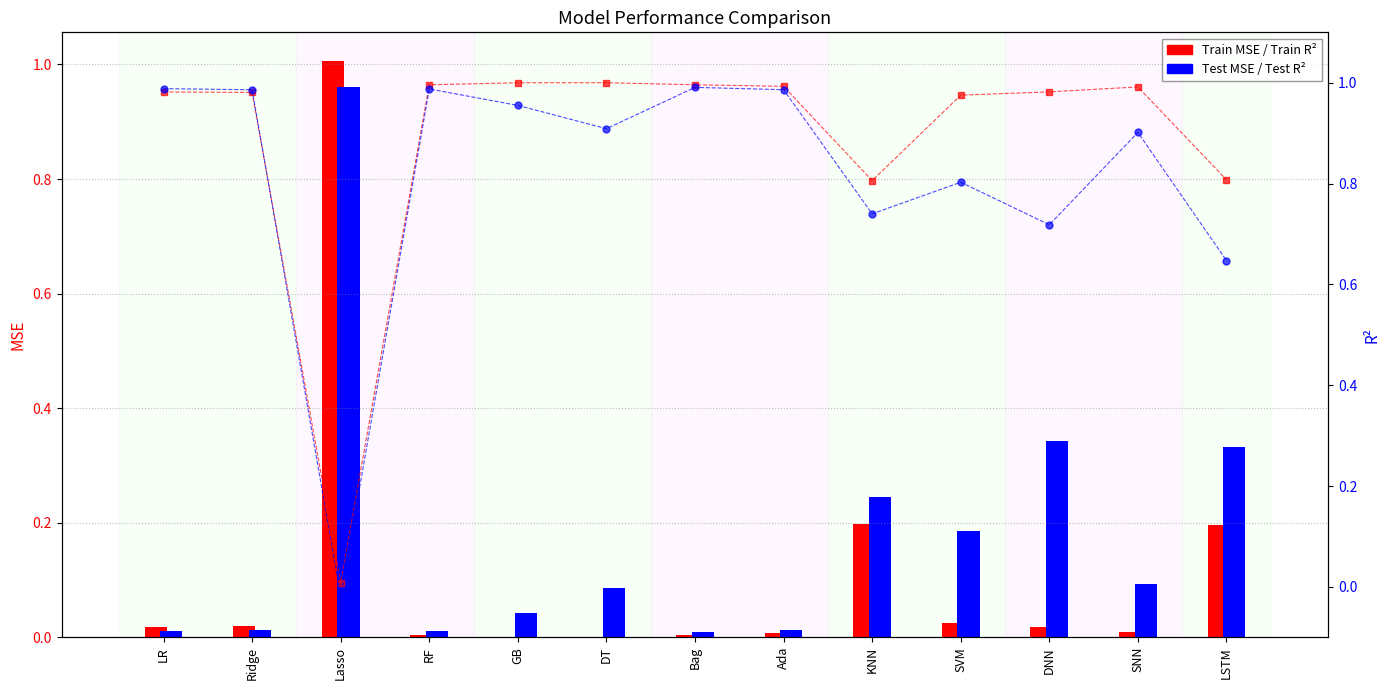

The value of Test R2 at Lasso is -0.0. True or false?

True